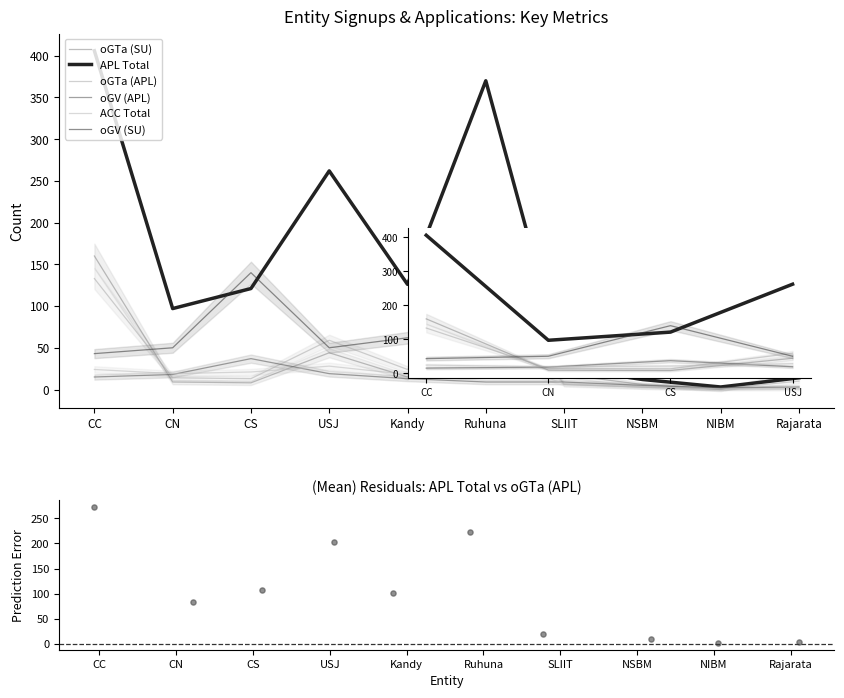

Is the value of oGTa (SU) at CC greater than the value of APL Total at Rajarata?

Yes